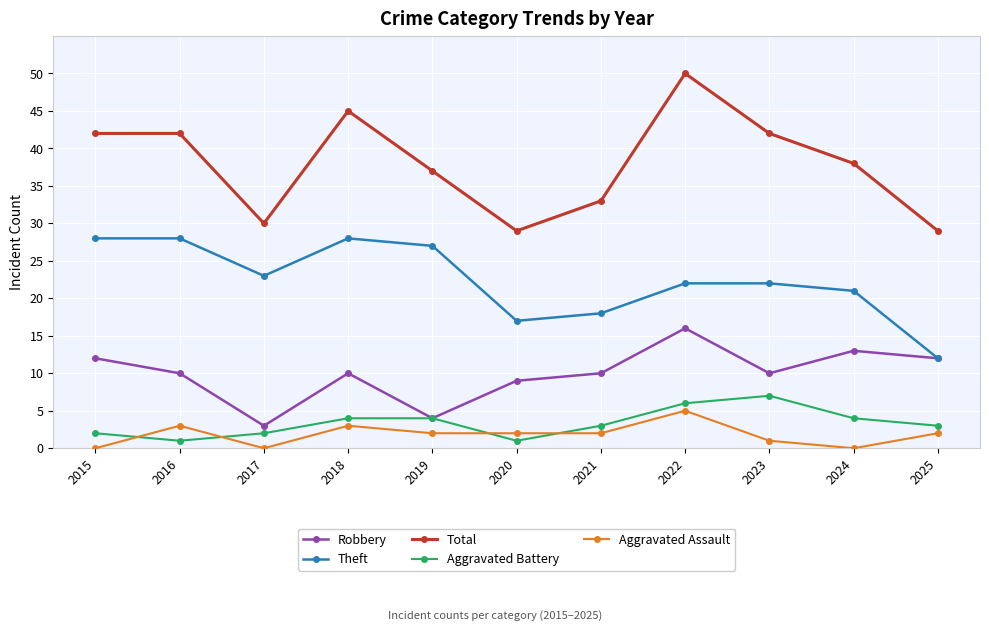

Read the Robbery value at 2024, to the nearest 5.

15